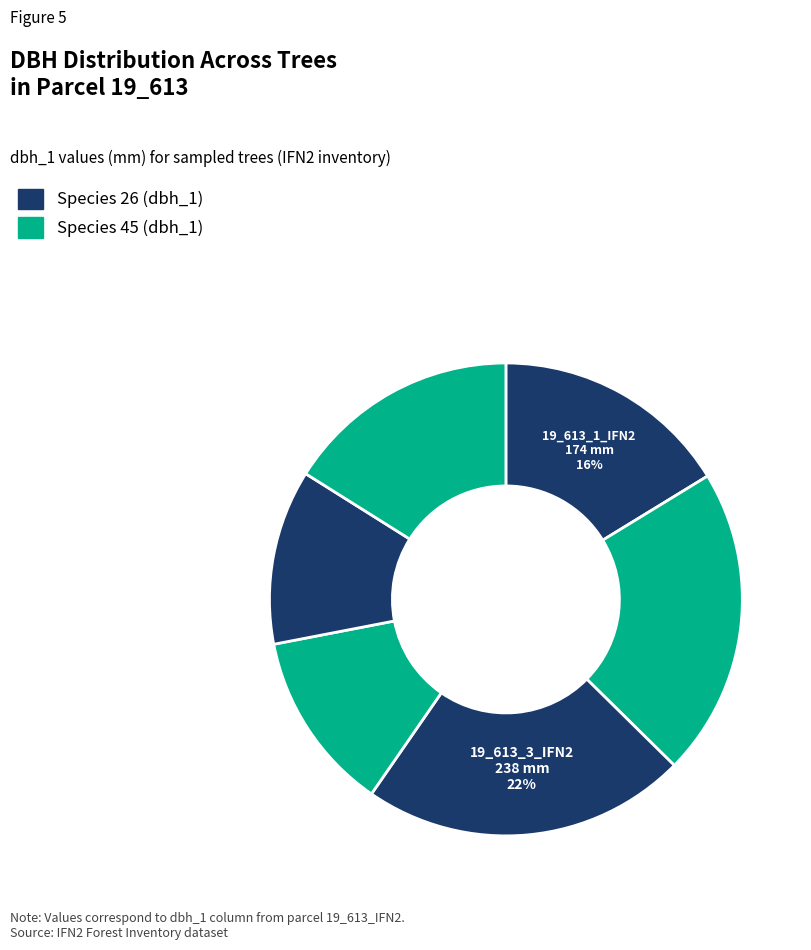

How many segments does this pie chart have?

6